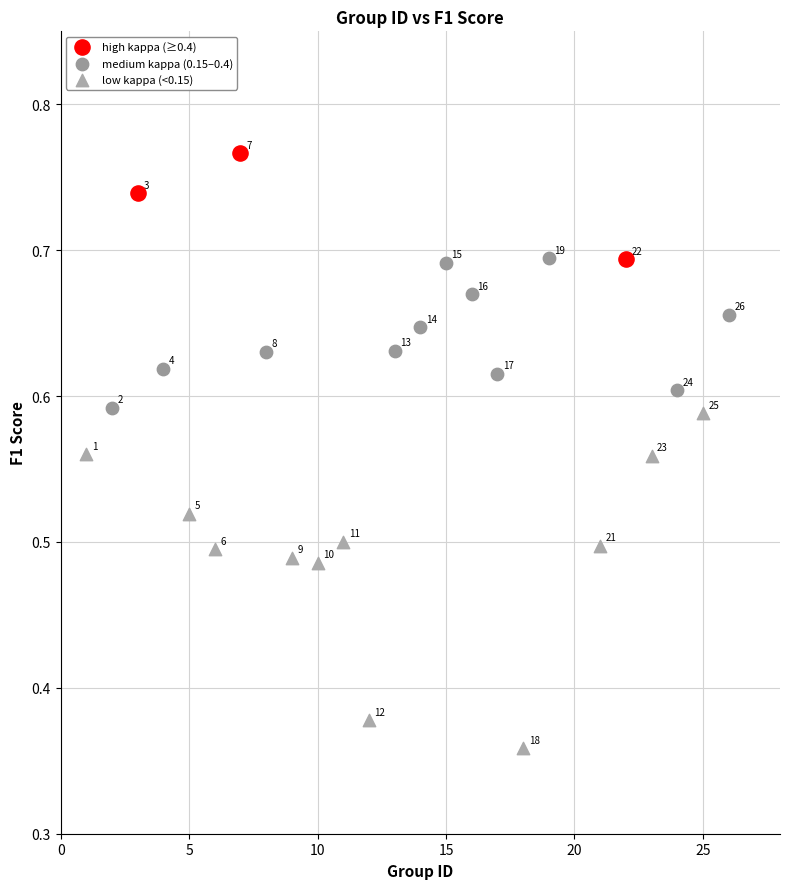

Which series contains the highest Y value?

high kappa (≥0.4)